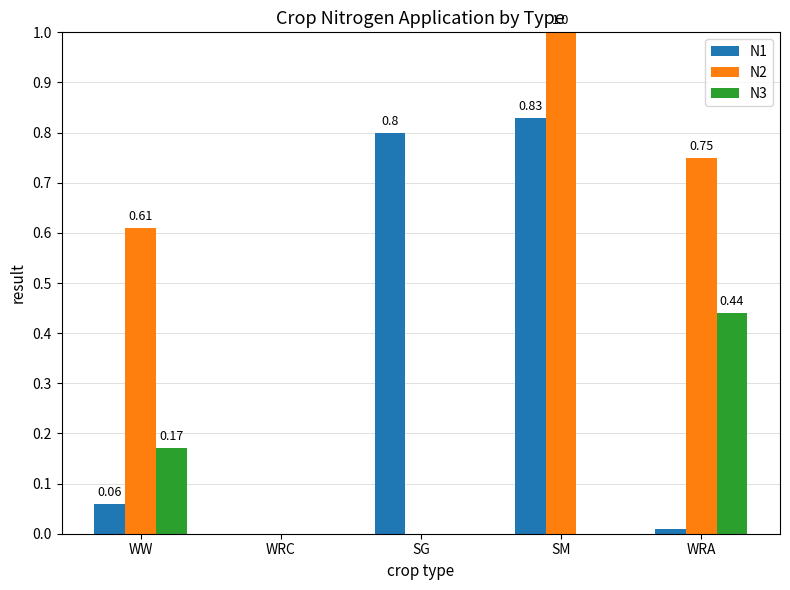

Which series changed the most between SM and WRA?

N1